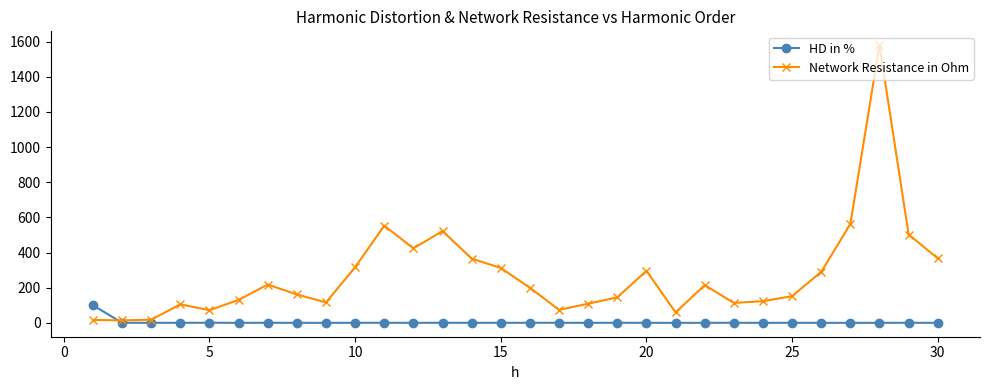

True or false: Network Resistance in Ohm has more than 0 interior local peaks.

True